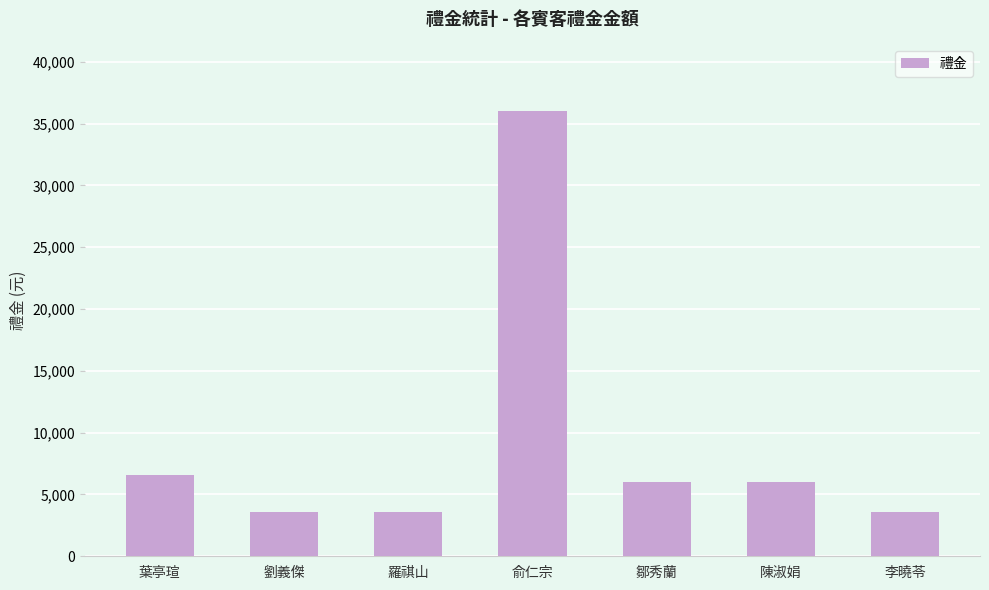

Which has a higher value, 陳淑娟 or 葉亭瑄?

葉亭瑄